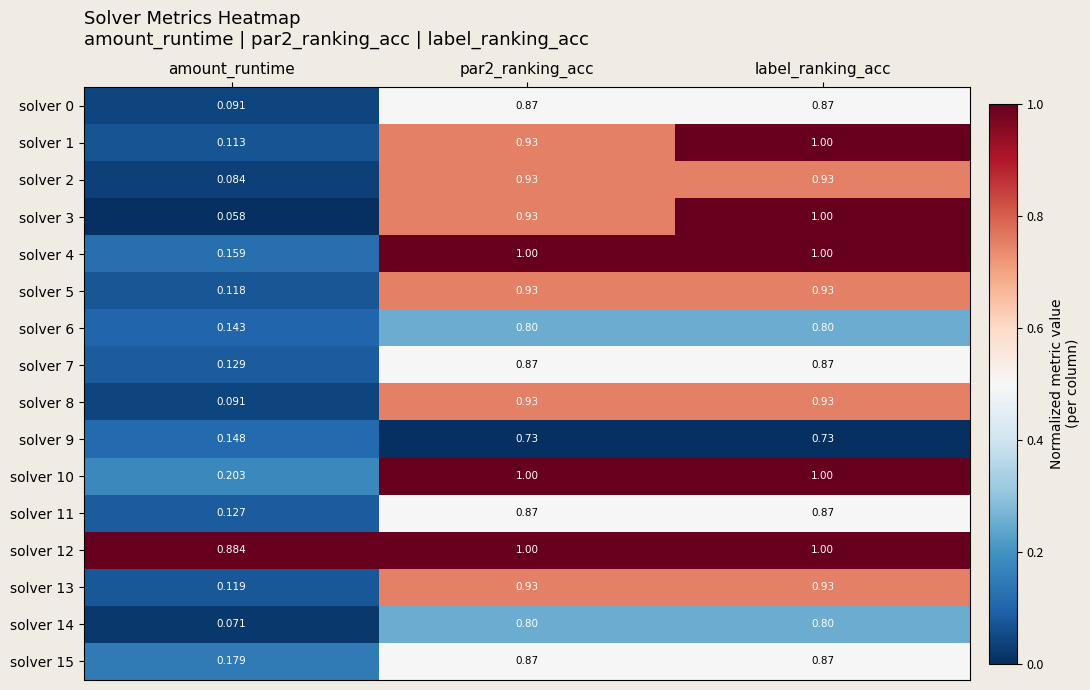

Which category has the lowest value across all series?

amount_runtime